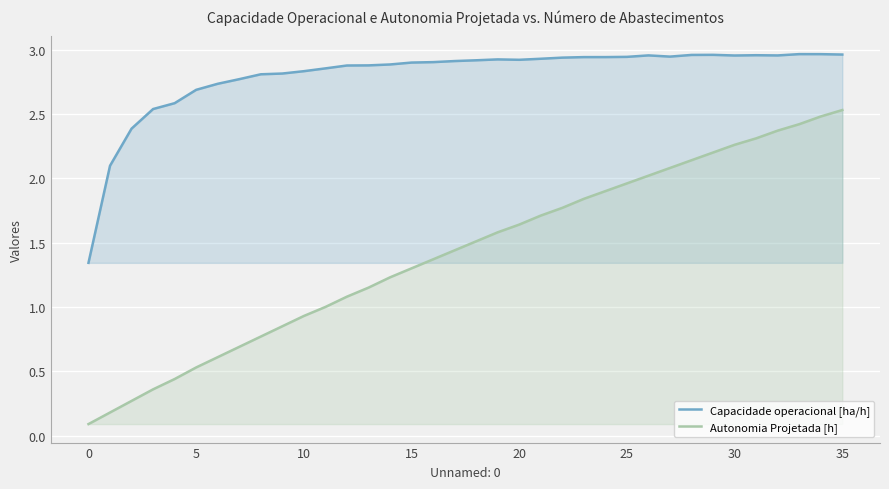

What is the greatest value displayed?

3.0